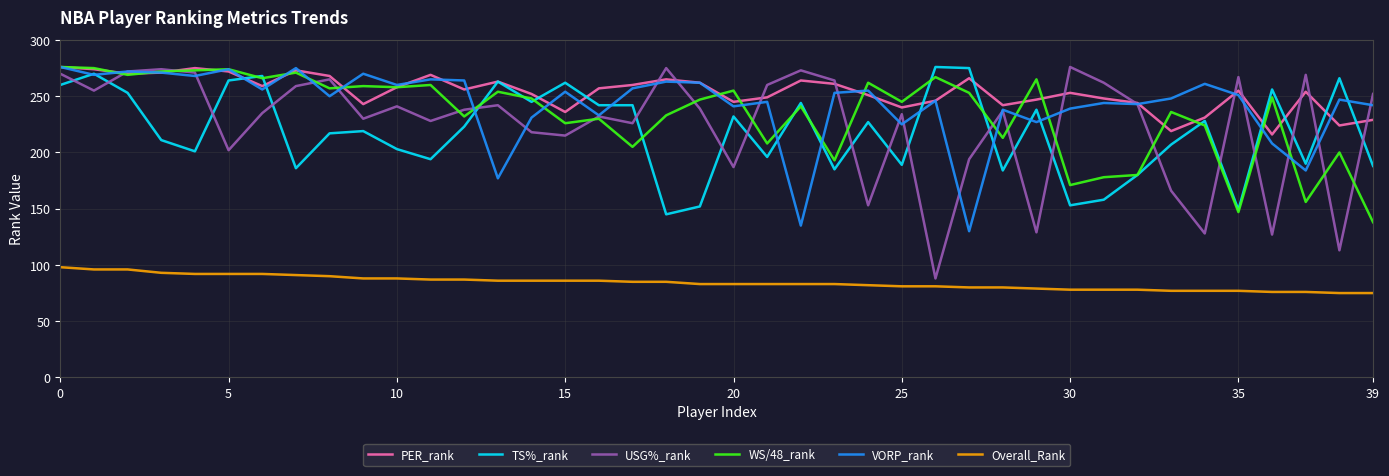

How many series are shown in this chart?

6